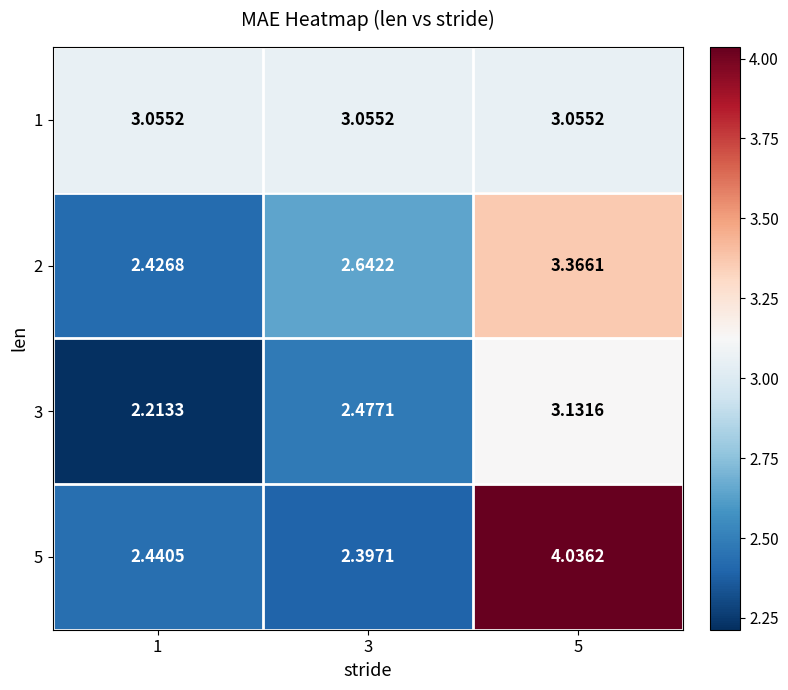

How many categories are shown in the chart?

3